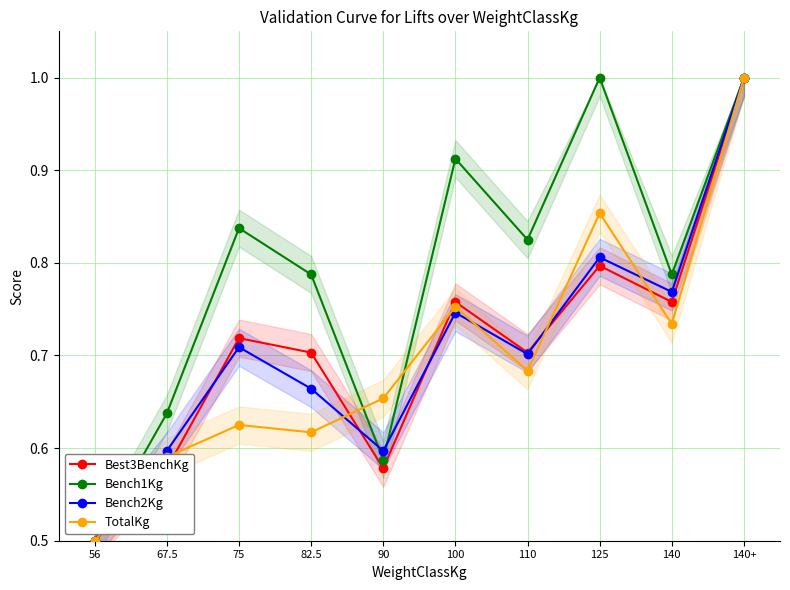

Reading left to right, extract all data points from this chart.

Best3BenchKg: 0.5	0.6	0.7	0.7	0.6	0.8	0.7	0.8	0.8	1.0
Bench1Kg: 0.5	0.6	0.8	0.8	0.6	0.9	0.8	1.0	0.8	1.0
Bench2Kg: 0.5	0.6	0.7	0.7	0.6	0.7	0.7	0.8	0.8	1.0
TotalKg: 0.5	0.6	0.6	0.6	0.7	0.8	0.7	0.9	0.7	1.0